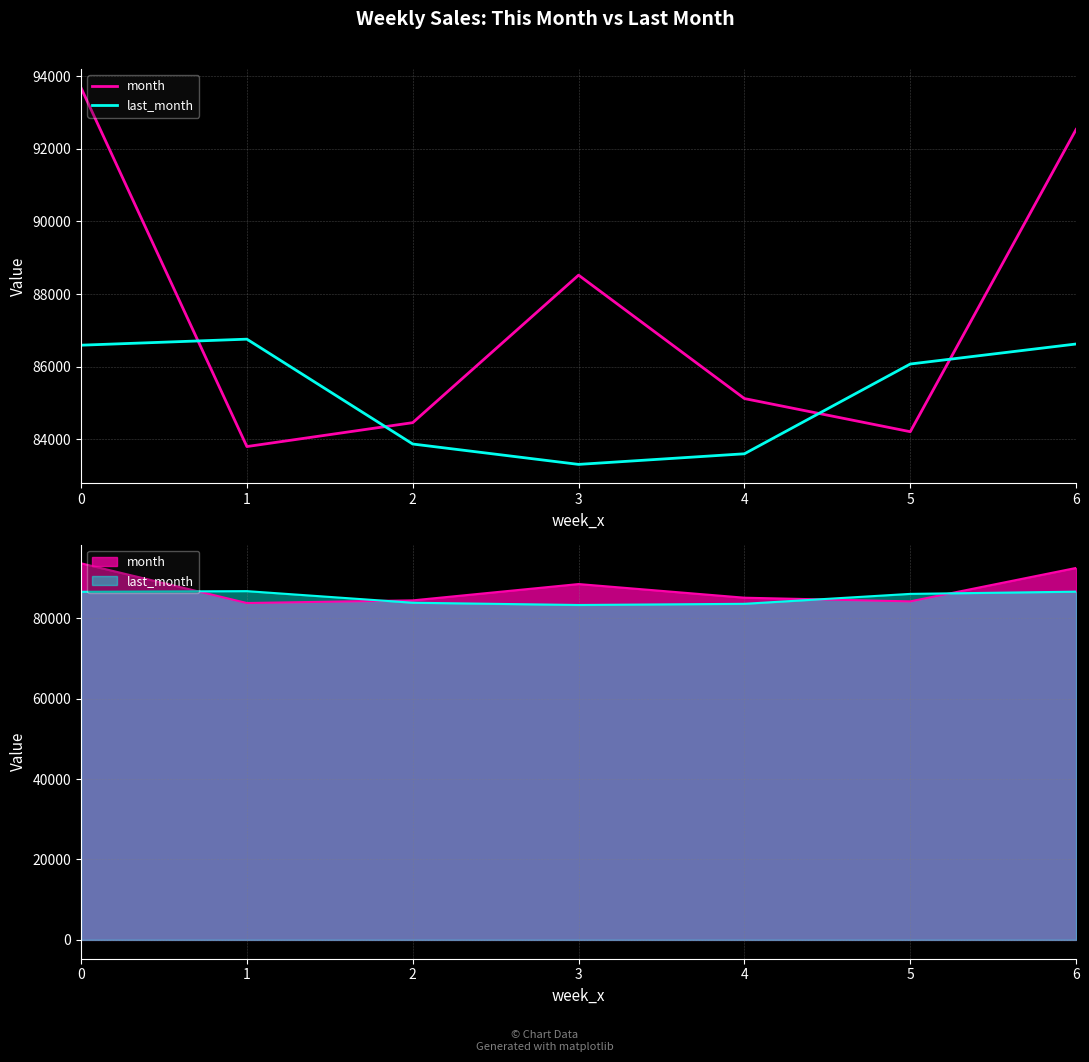

At which label is month closest to 88741?

3